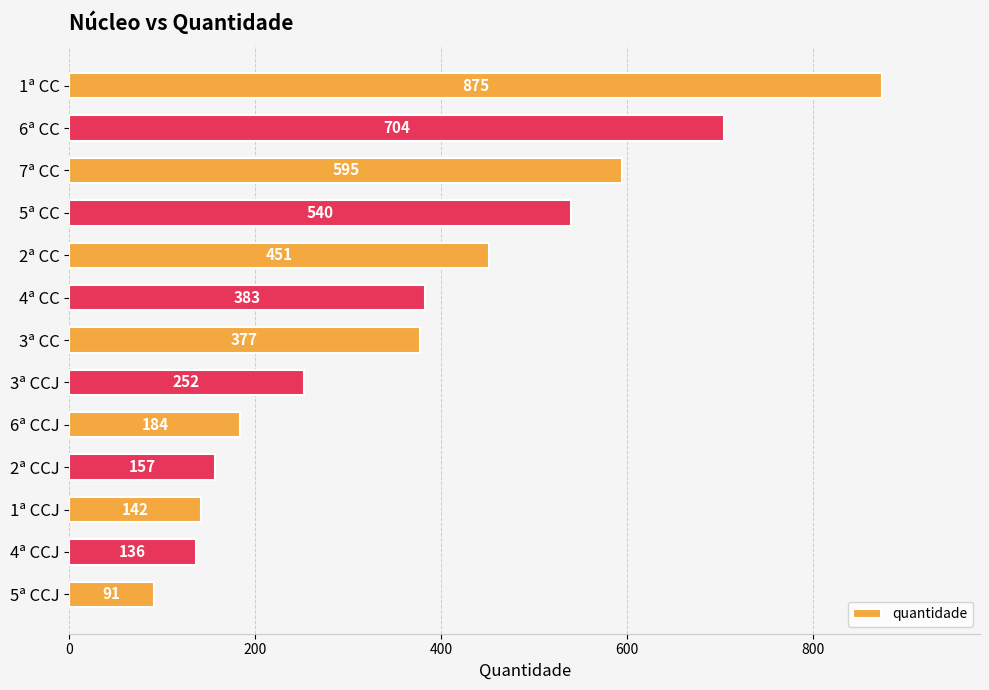

What is the difference between the maximum and minimum values?

784